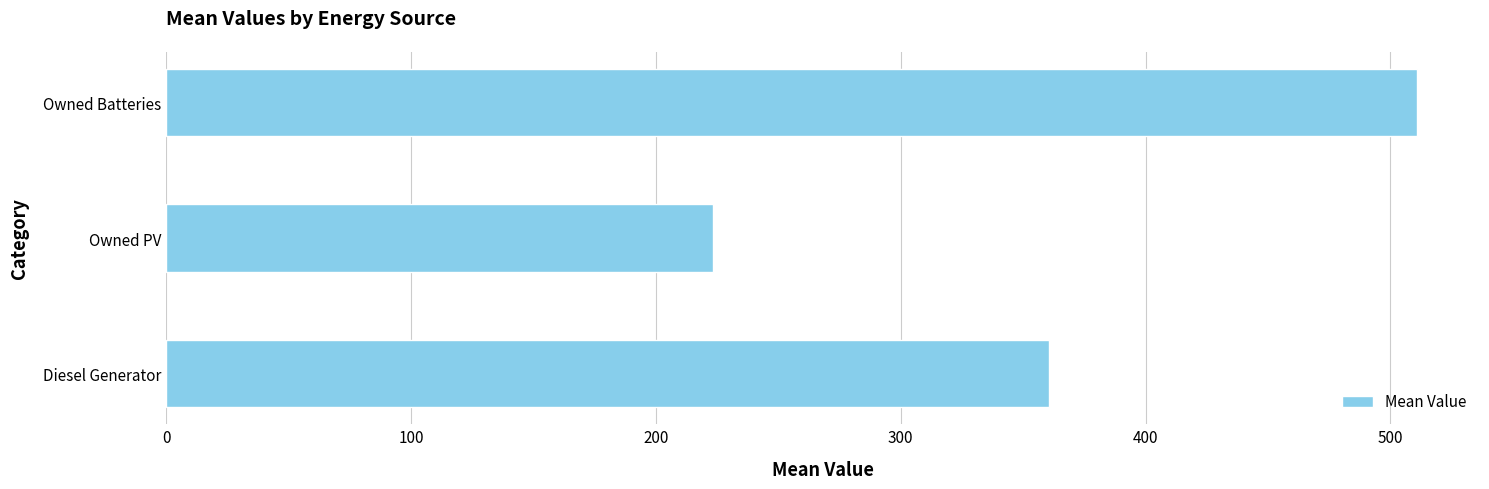

List the labels in order of value, largest first.

Owned Batteries, Diesel Generator, Owned PV